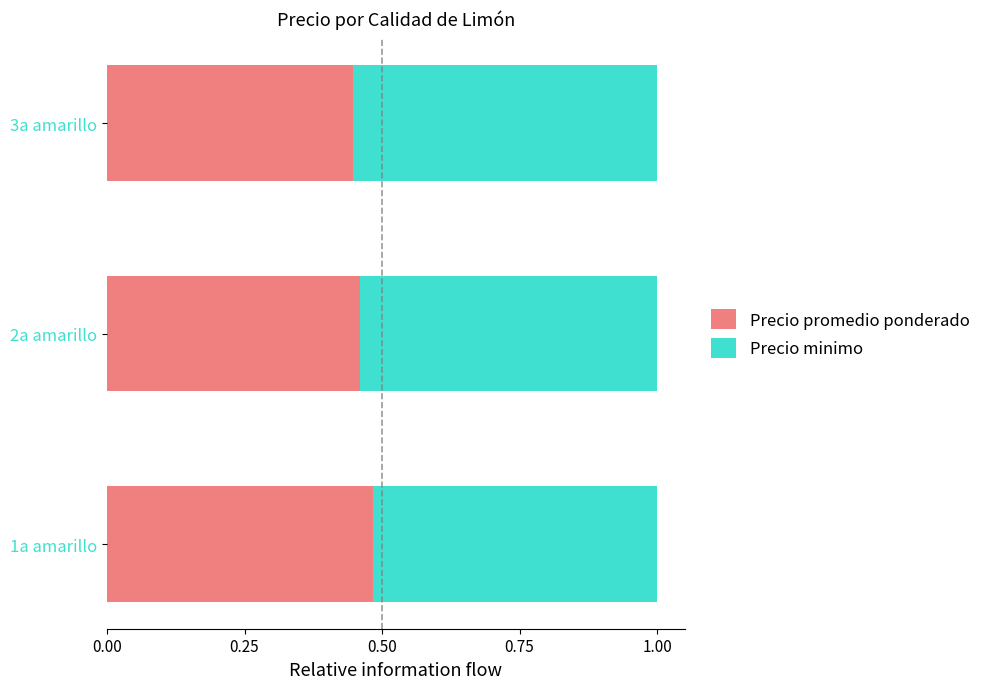

Where is Precio promedio ponderado nearest to the value 0?

3a amarillo